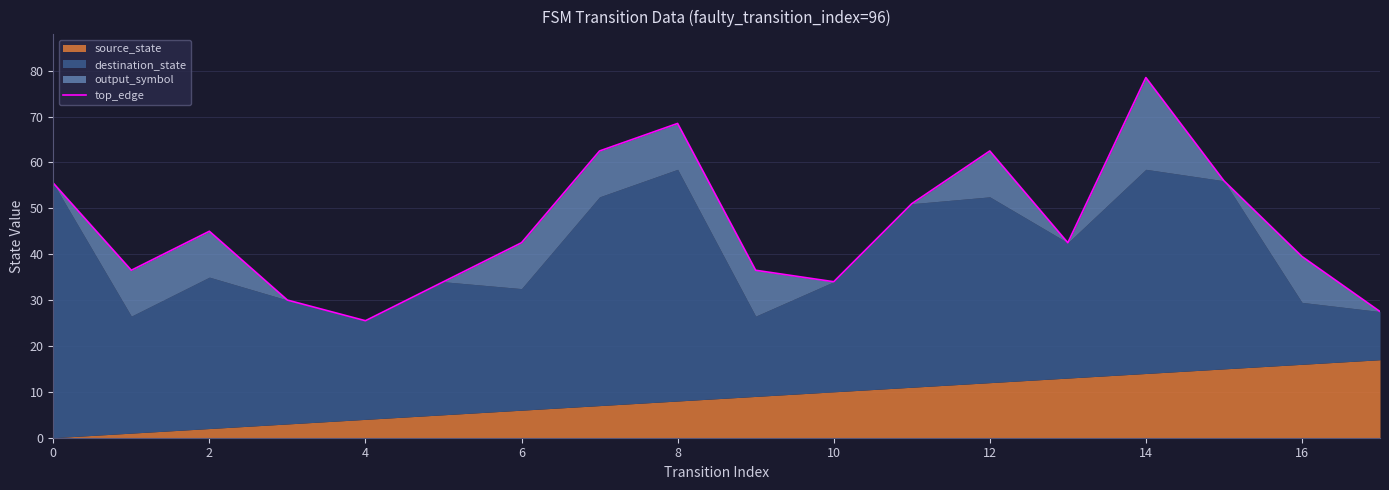

Is it true that the value at 17 is 43.6?

False